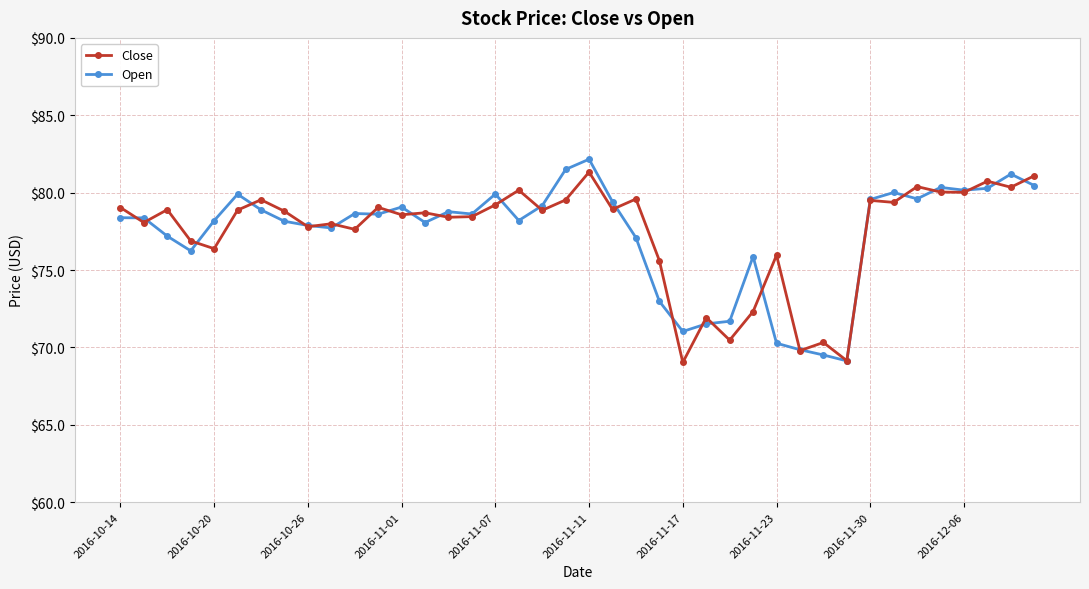

What is the minimum value shown in the chart?

69.0